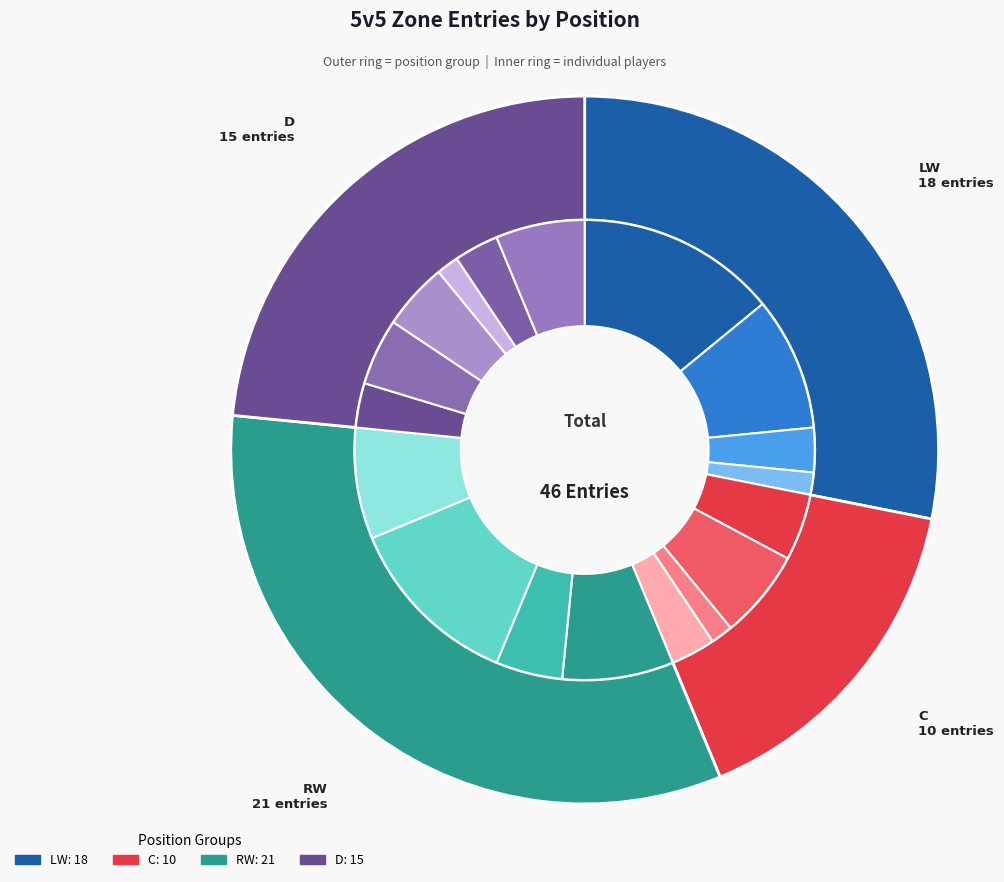

What is the change in value from LW (Skinner) to RW (di Giuseppe)?

-7